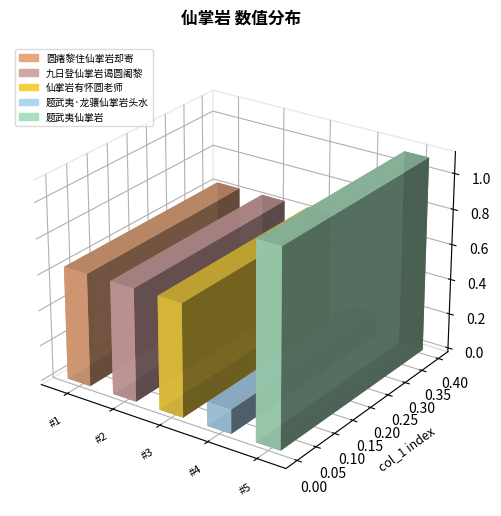

The value at 圆瘏黎住仙掌岩却寄 is 1051745. True or false?

False